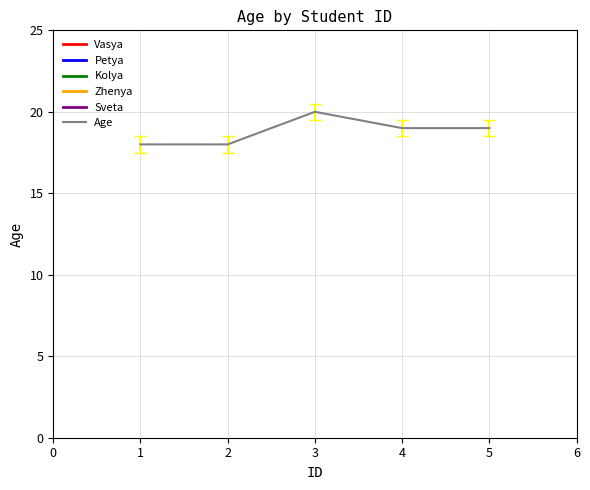

True or false: Sveta and Vasya cross at least once.

False